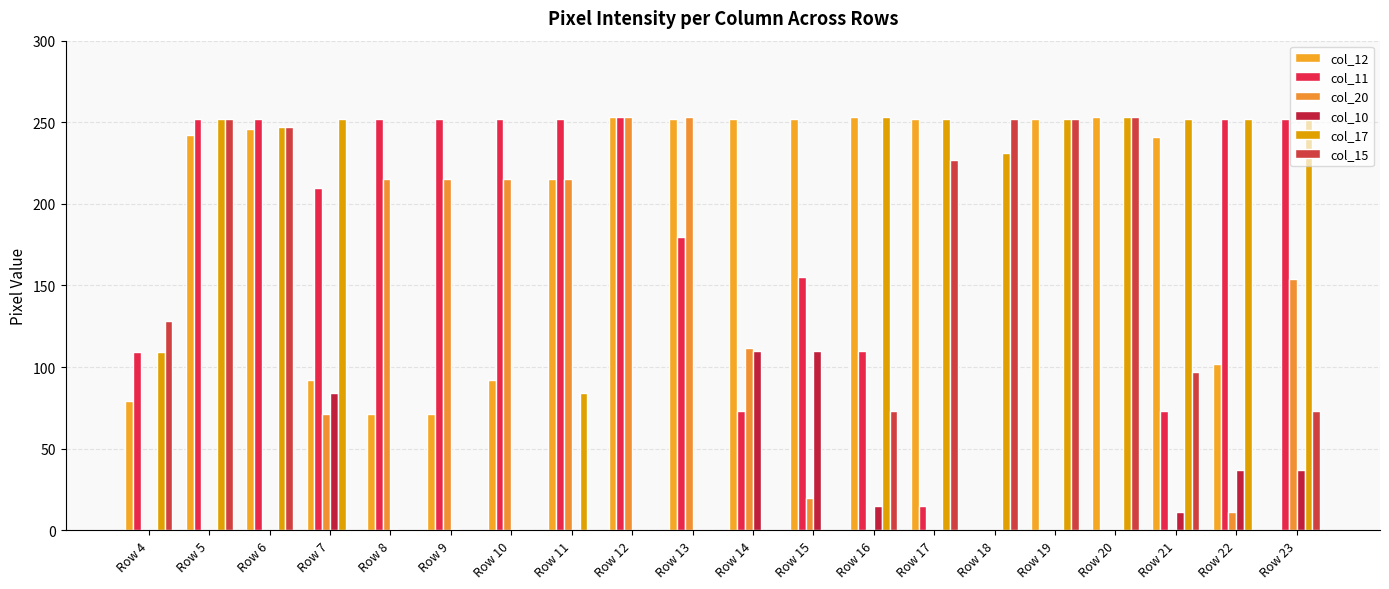

How many data points does each series have?

20